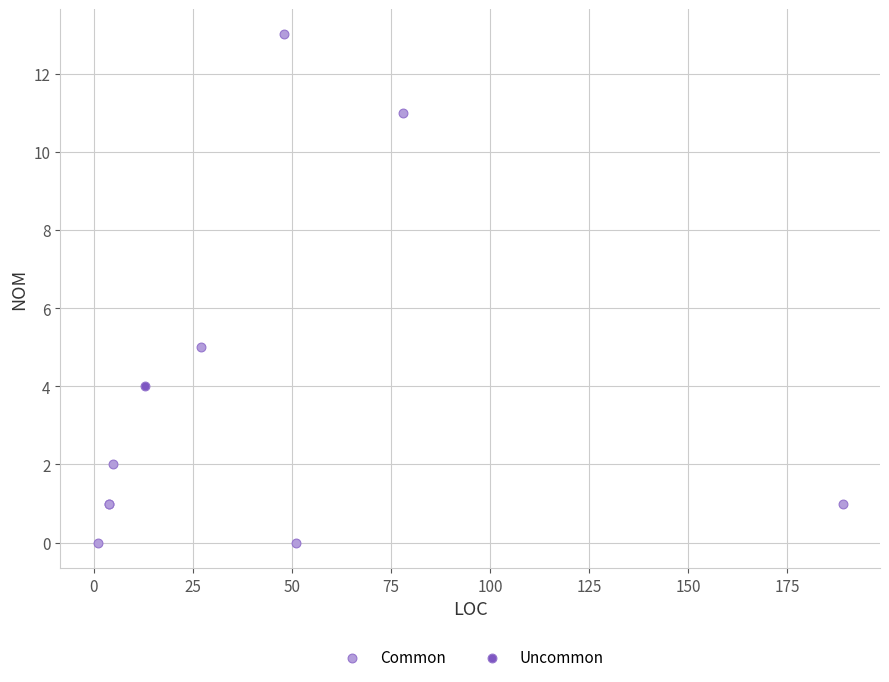

What are all the series names shown in the legend?

Common, Uncommon